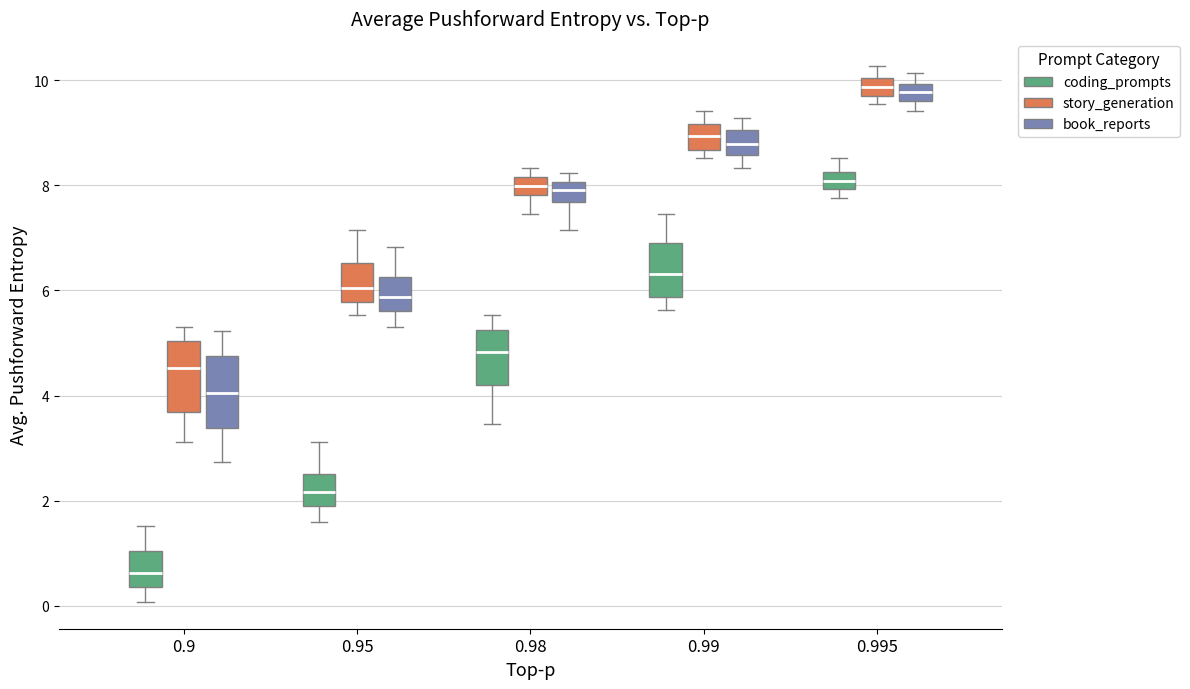

Where is the upper edge of the box for 0.99 (story_generation) on the y-axis? The values are not printed on the chart, so give them approximately, as read against the axis.

9.2